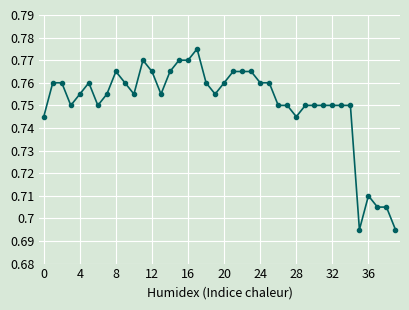

True or false: there are more than 0 points higher than both neighbors.

True